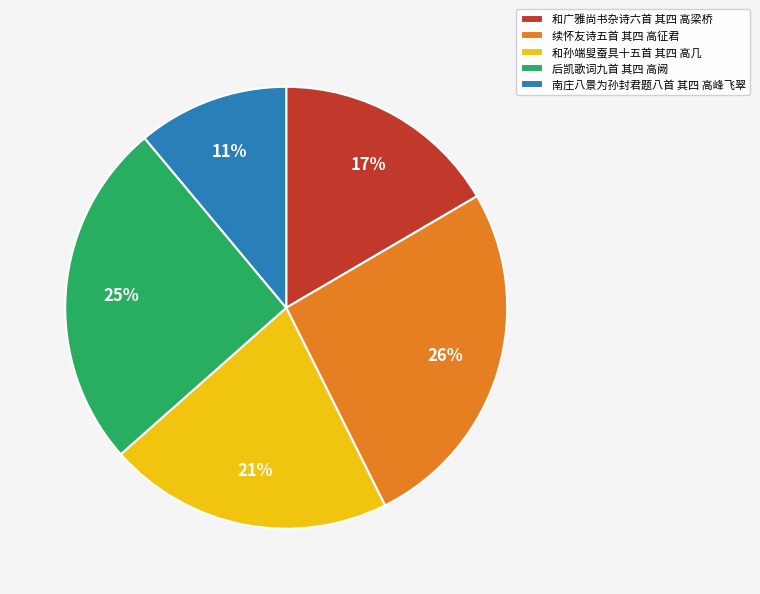

Which has a higher value, 和孙端叟蚕具十五首 其四 高几 or 和广雅尚书杂诗六首 其四 高梁桥?

和孙端叟蚕具十五首 其四 高几